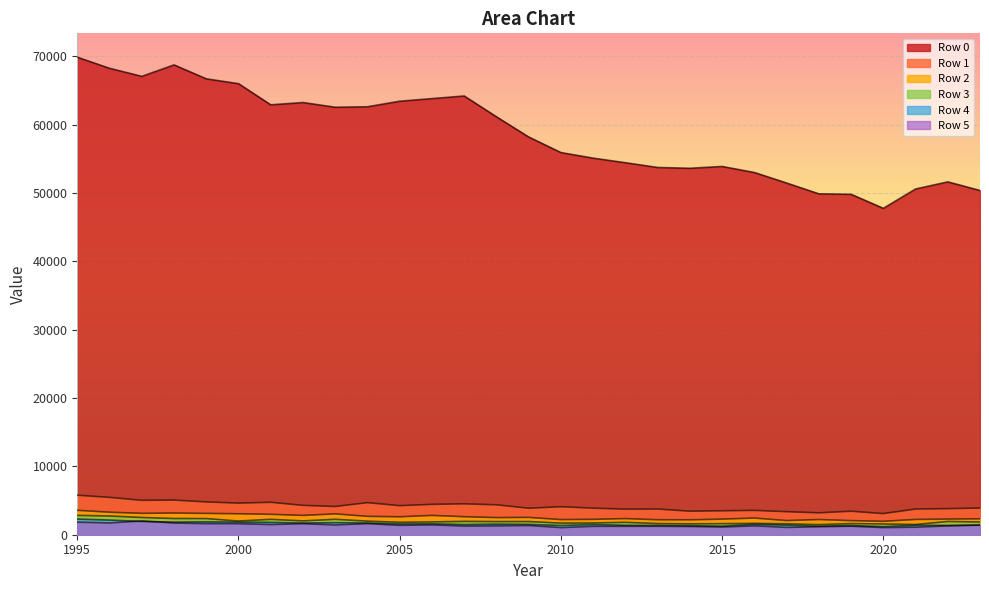

What are all the series names shown in the legend?

Row 0, Row 1, Row 2, Row 3, Row 4, Row 5